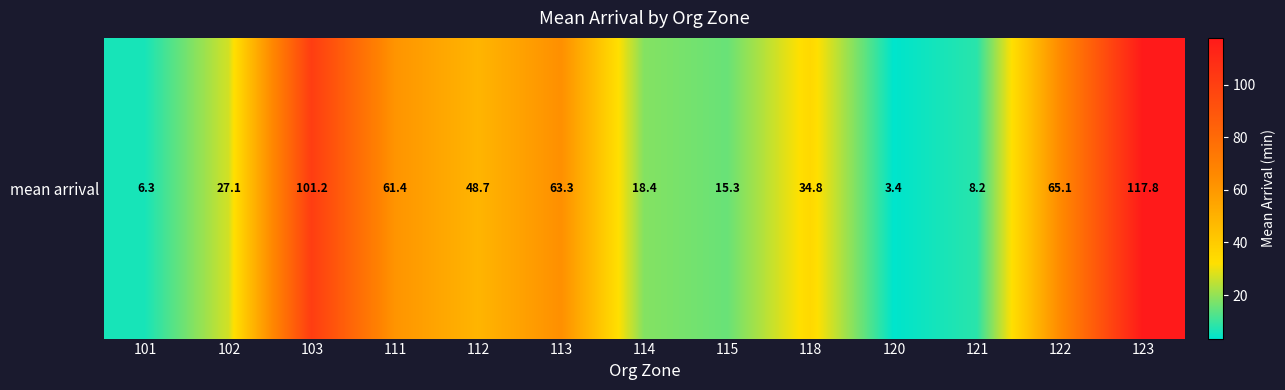

List the labels in order of value, smallest first.

120, 101, 121, 115, 114, 102, 118, 112, 111, 113, 122, 103, 123